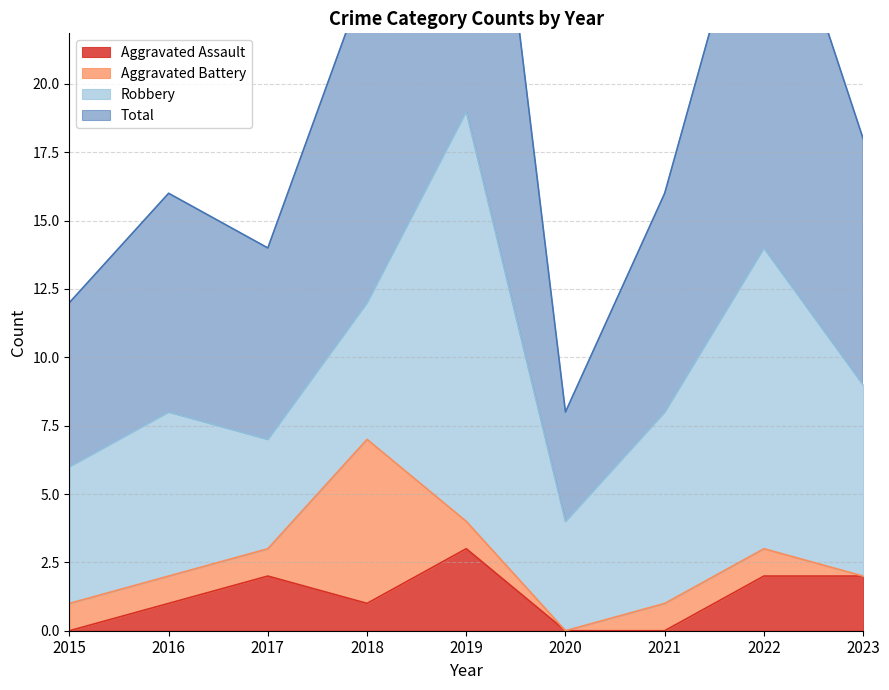

At which label is Aggravated Assault closest to 1?

2016